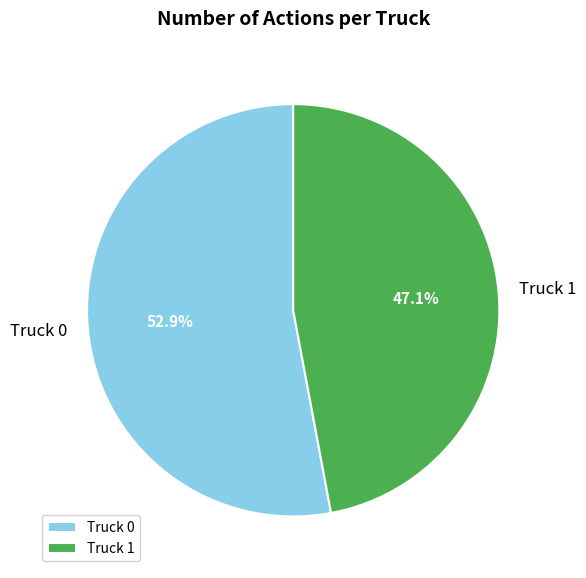

What is the smallest slice in the pie chart?

Truck 1